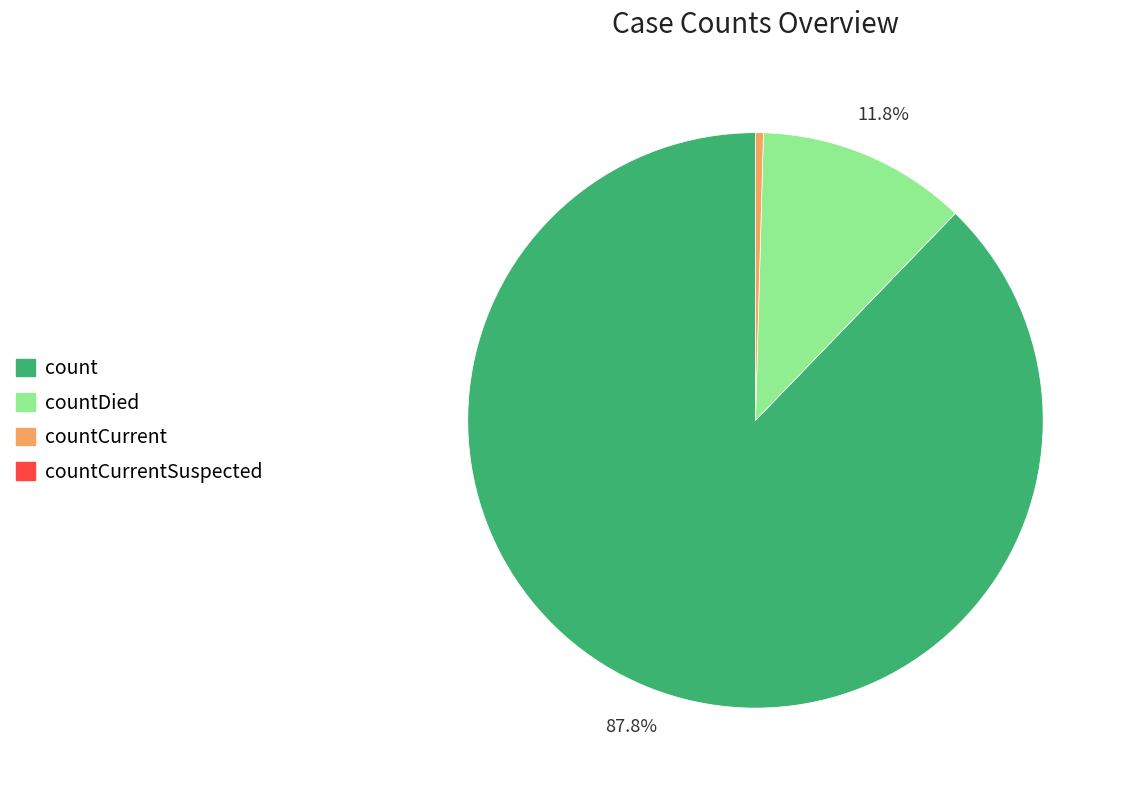

Does any single category account for the majority?

Yes